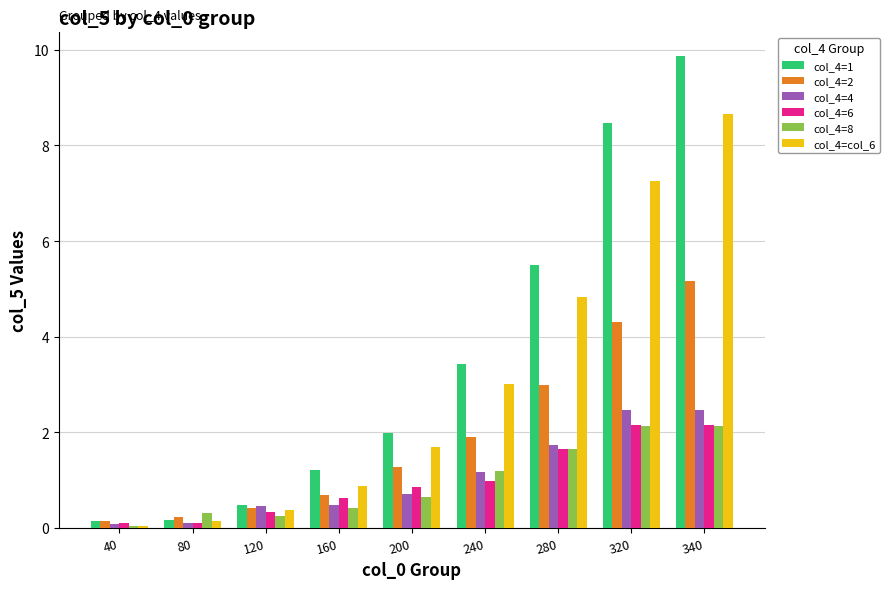

Which series has the largest total across all categories?

col_4=1